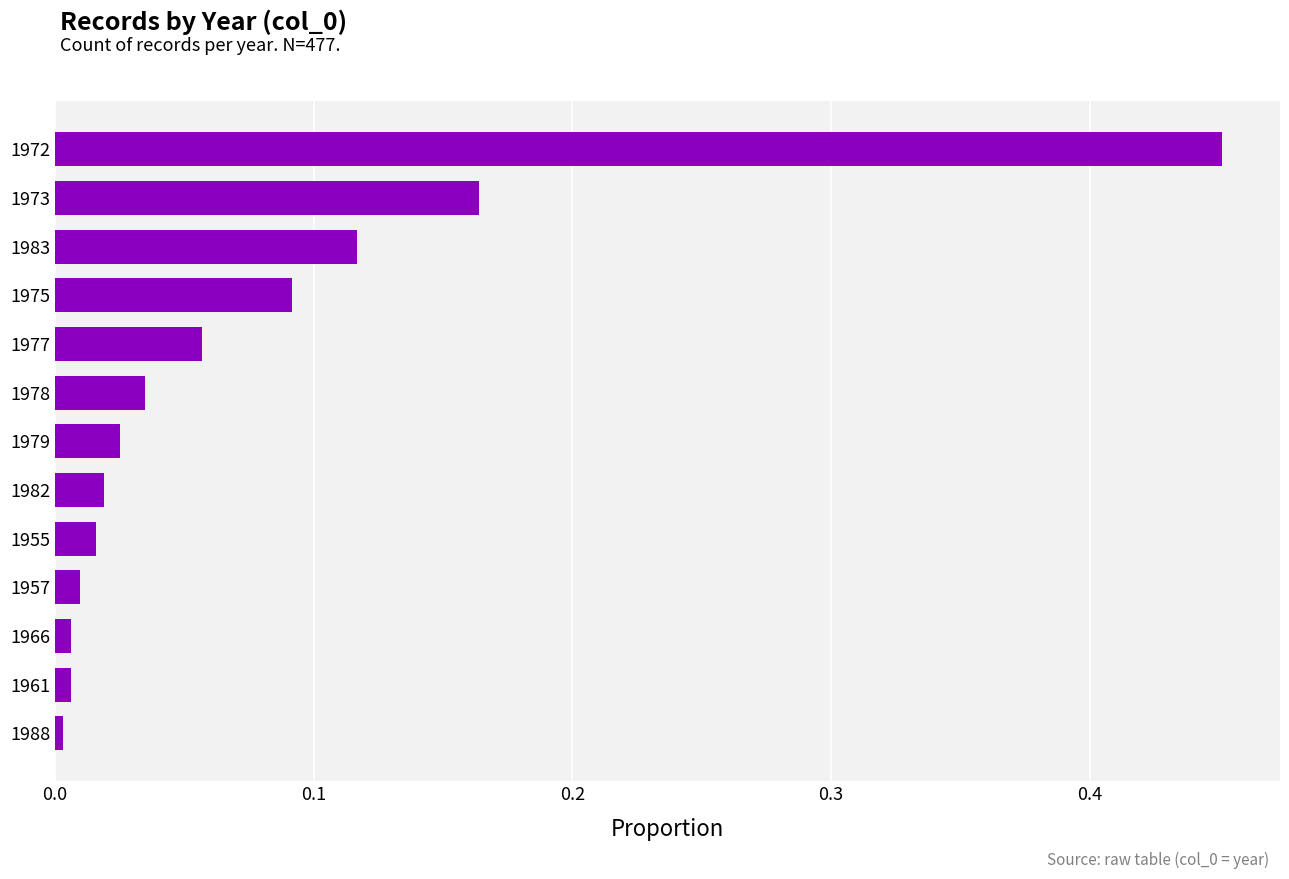

At which category does the chart reach its peak across all series?

1972